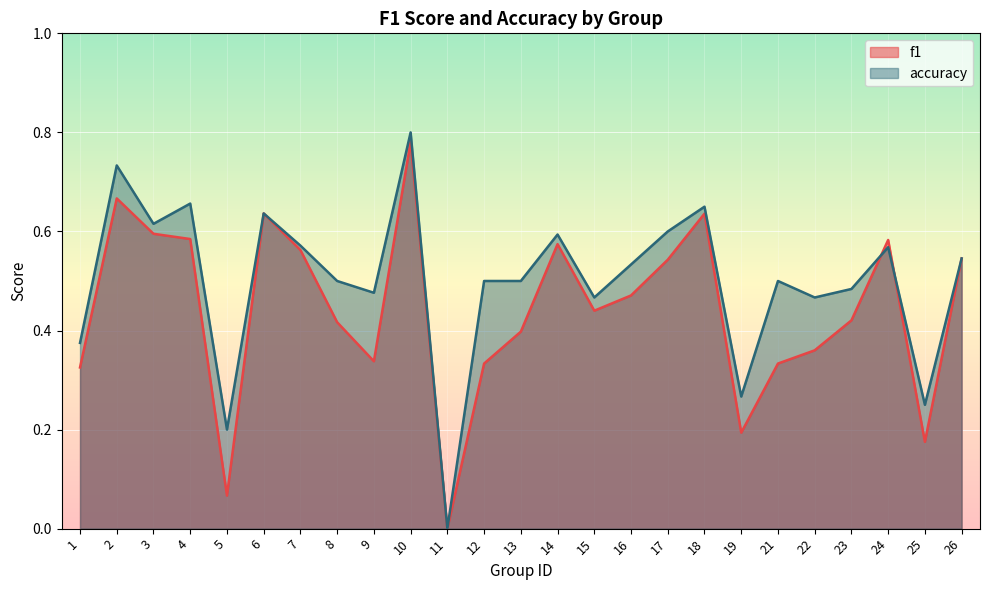

Where is accuracy nearest to the value 0?

11